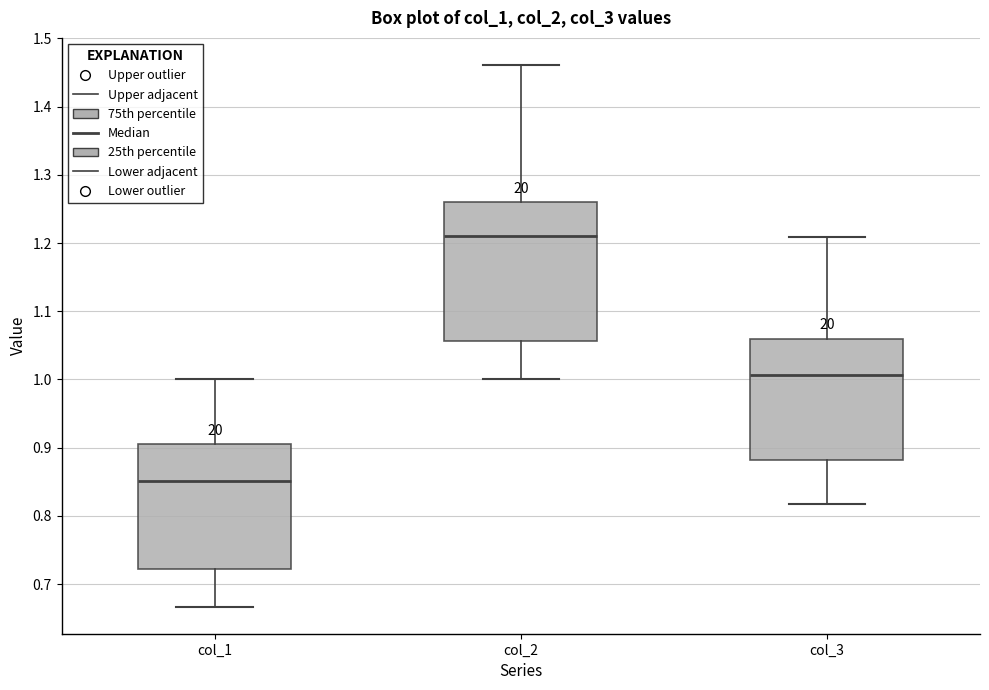

Where is the lower edge of the box for col_2 on the y-axis? The values are not printed on the chart, so give them approximately, as read against the axis.

1.06